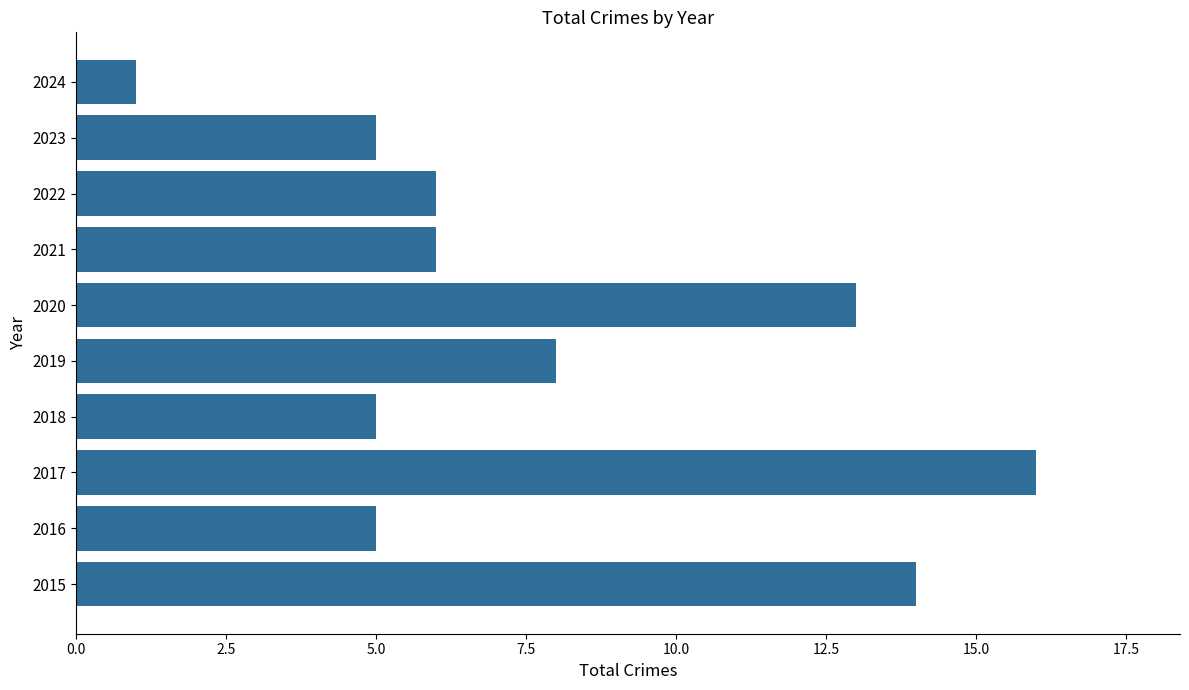

The chart shows a value of 14 at 2015. True or false?

True